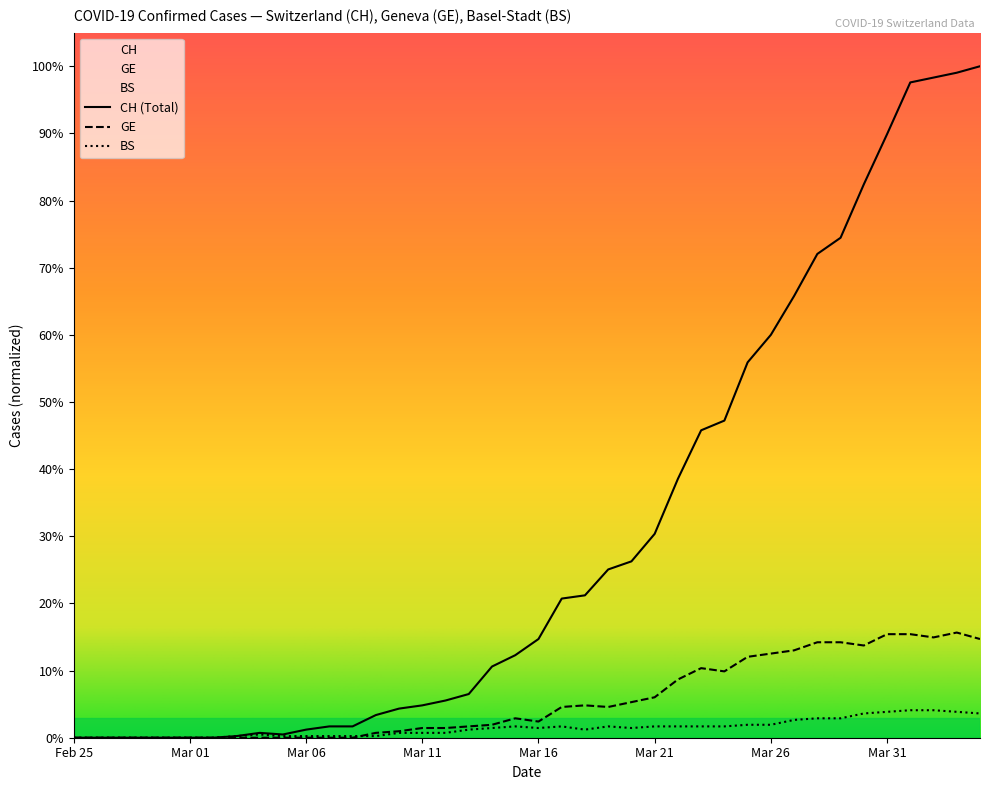

Reading left to right, list all the values displayed in this chart.

CH: 0.0	0.0	0.0	0.0	0.0	0.0	0.0	1.0	3.0	2.0	5.0	7.0	7.0	14.0	18.0	20.0	23.0	27.0	44.0	51.0	61.0	86.0	88.0	104.0	109.0	126.0	160.0	190.0	196.0	232.0	249.0	273.0	299.0	309.0	342.0	373.0	405.0	408.0	411.0	415.0
GE: 0.0	0.0	0.0	0.0	0.0	0.0	0.0	0.0	0.0	0.0	0.0	0.0	0.0	3.0	4.0	6.0	6.0	7.0	8.0	12.0	10.0	19.0	20.0	19.0	22.0	25.0	36.0	43.0	41.0	50.0	52.0	54.0	59.0	59.0	57.0	64.0	64.0	62.0	65.0	61.0
BS: 0.0	0.0	0.0	0.0	0.0	0.0	0.0	1.0	2.0	1.0	1.0	1.0	1.0	1.0	3.0	3.0	3.0	5.0	6.0	7.0	6.0	7.0	5.0	7.0	6.0	7.0	7.0	7.0	7.0	8.0	8.0	11.0	12.0	12.0	15.0	16.0	17.0	17.0	16.0	15.0